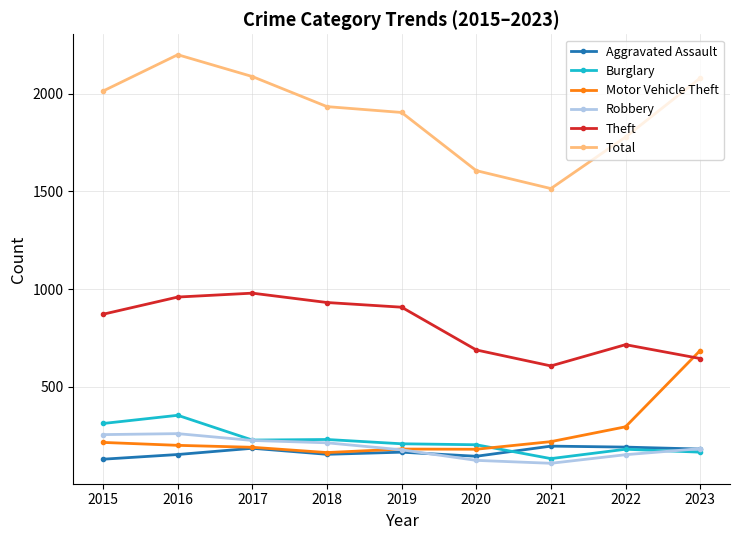

In Aggravated Assault, how many points are higher than both neighbors (excluding endpoints)?

3